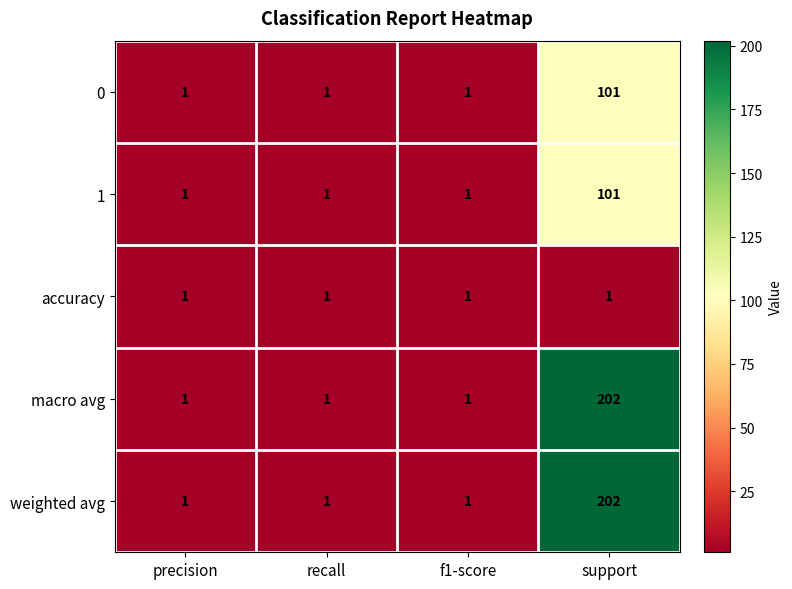

What is the difference between the highest and lowest values at support?

201